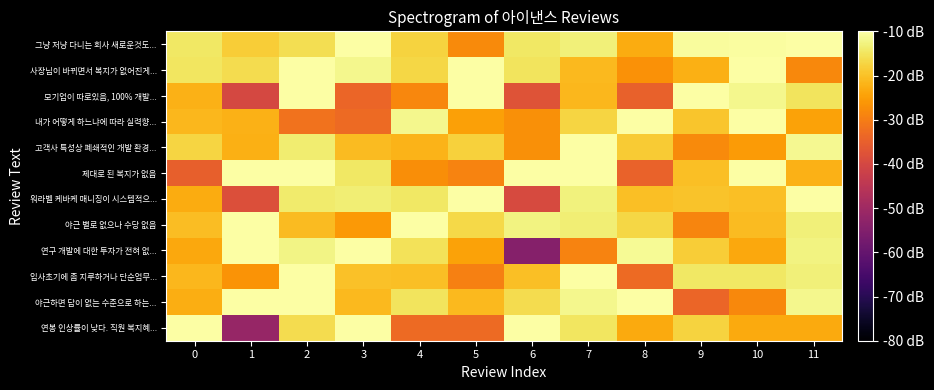

What is the spread (max minus min) of values at 11?

27.7